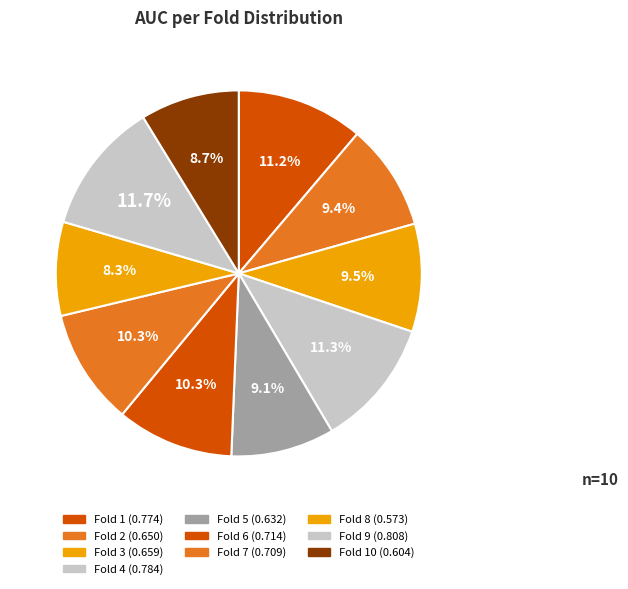

How many slices are in this pie chart?

10